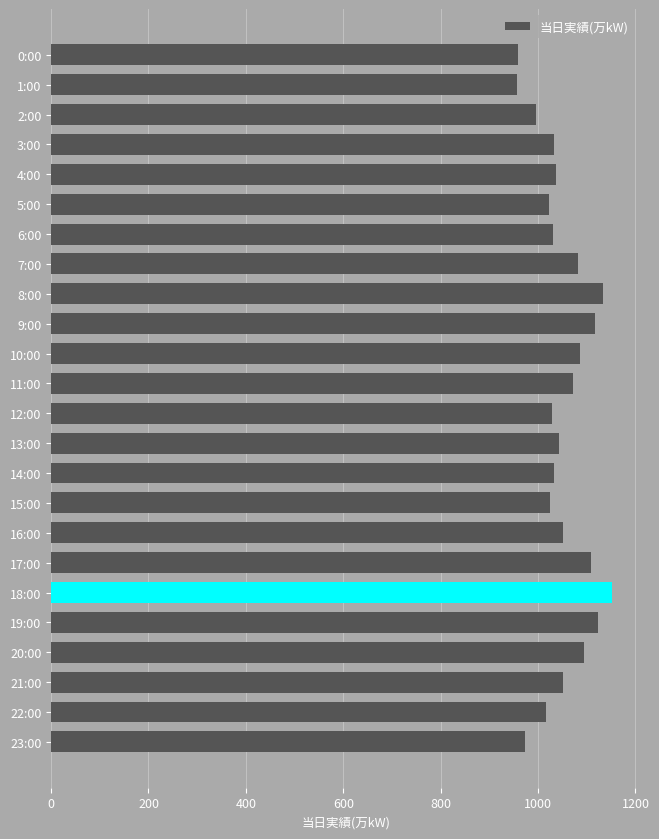

Which has a higher value, 23:00 or 5:00?

5:00